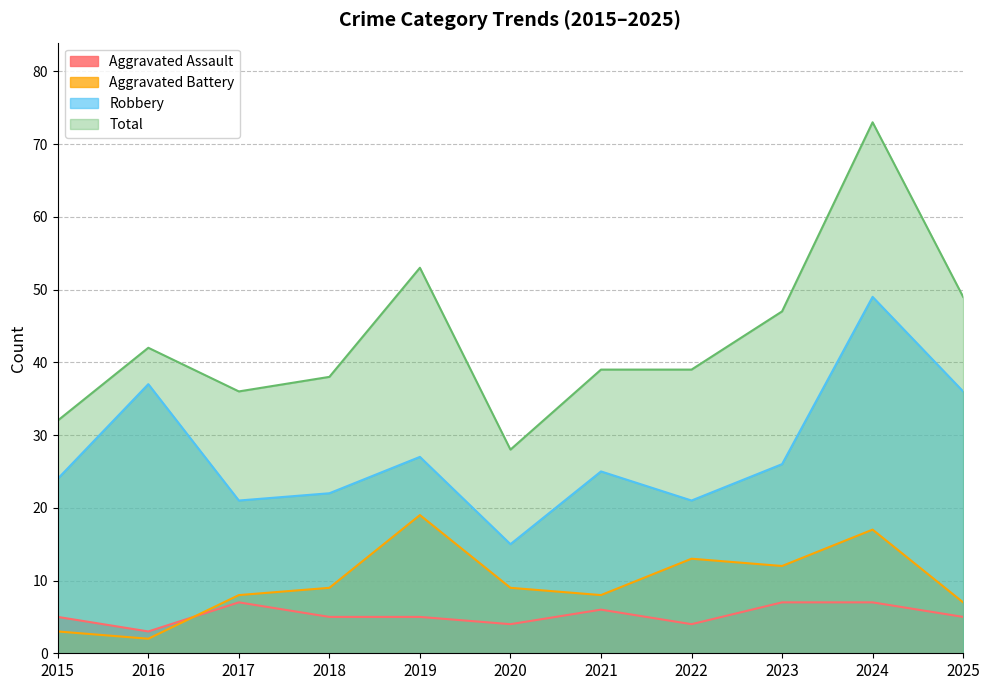

At which label does Aggravated Battery first exceed 9?

2019